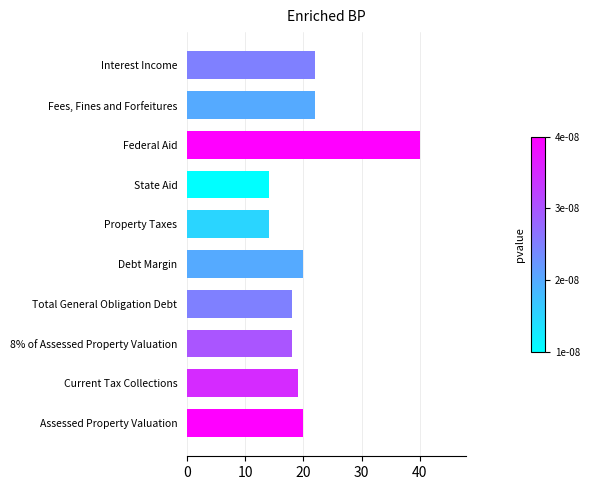

At which category does the chart reach its peak across all series?

Federal Aid